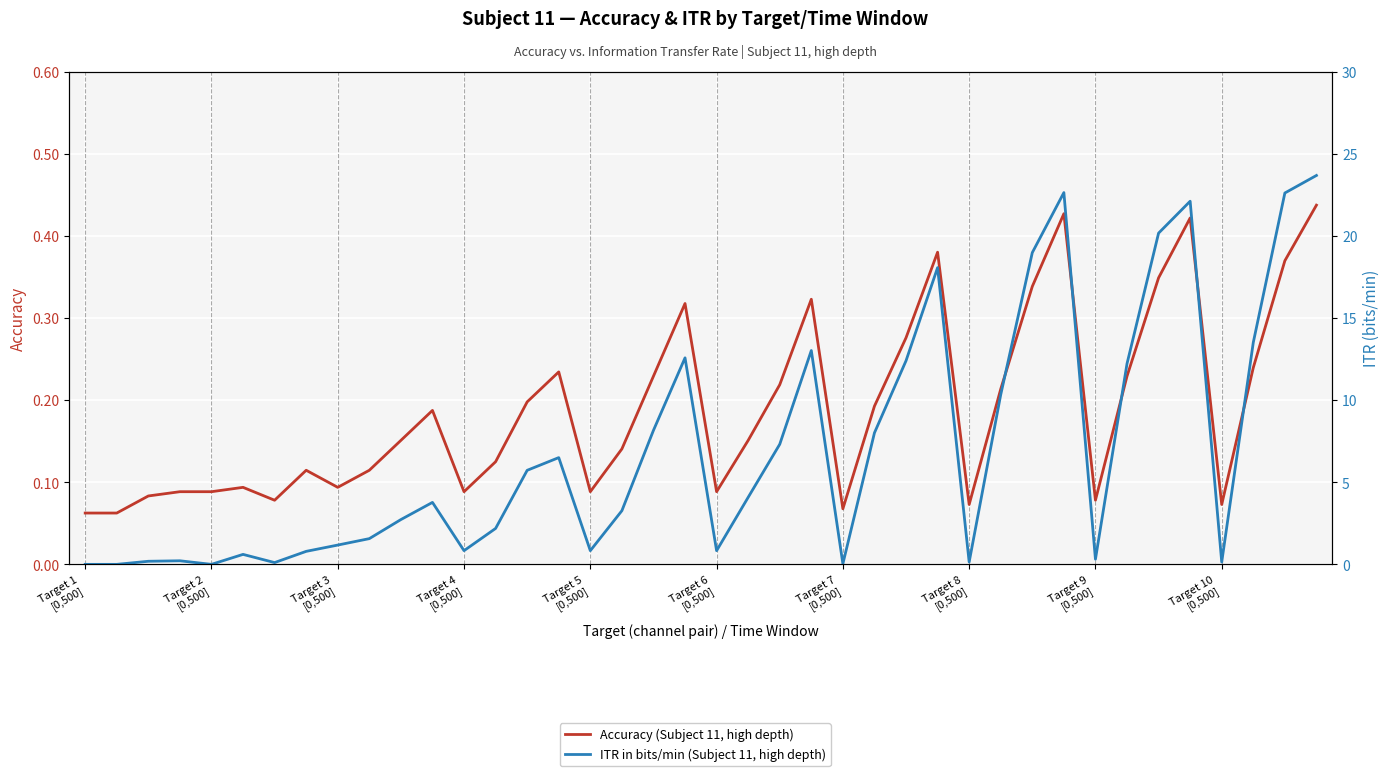

At how many categories does at least one series exceed 12?

12